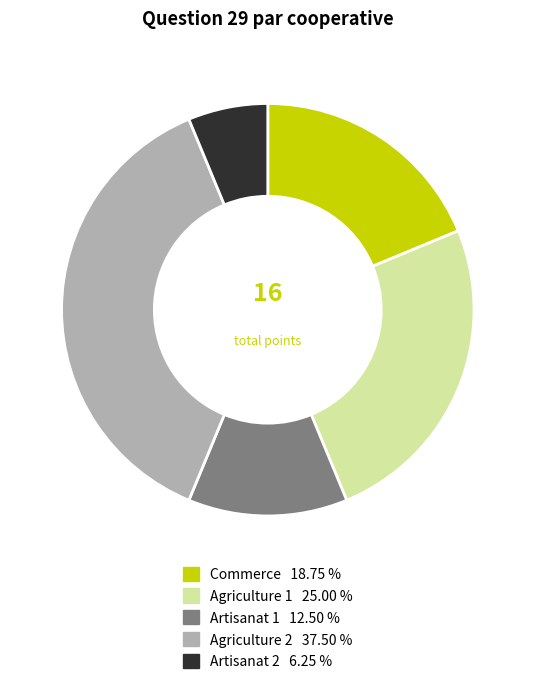

Is there a majority slice in this chart?

No